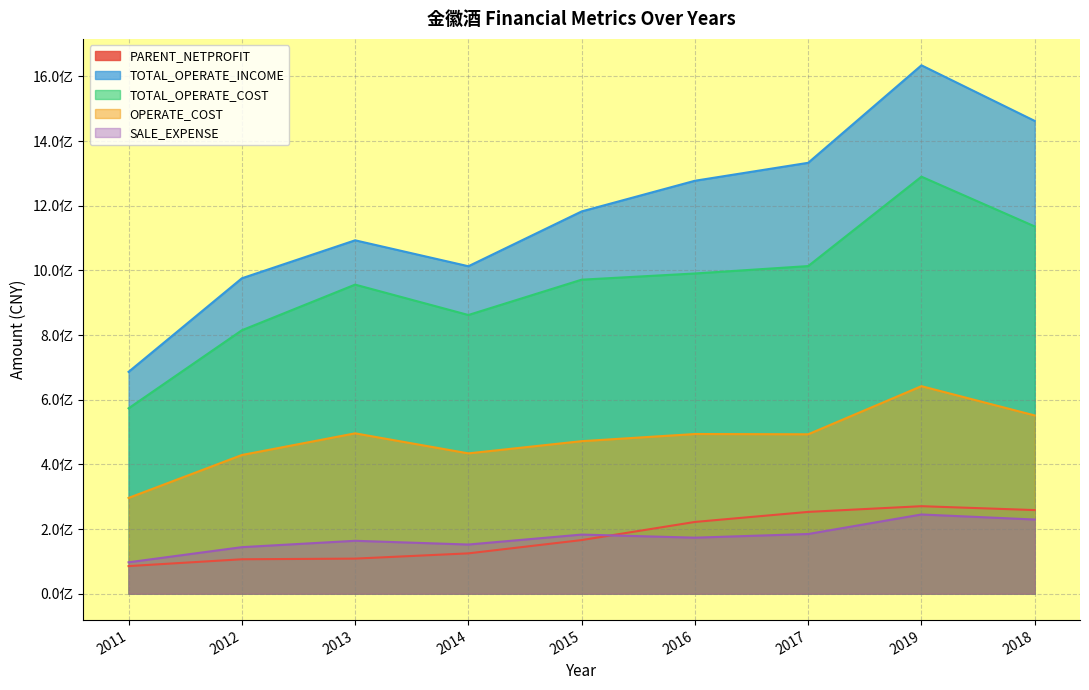

Between 2013 and 2017, which series saw the biggest shift?

TOTAL_OPERATE_INCOME